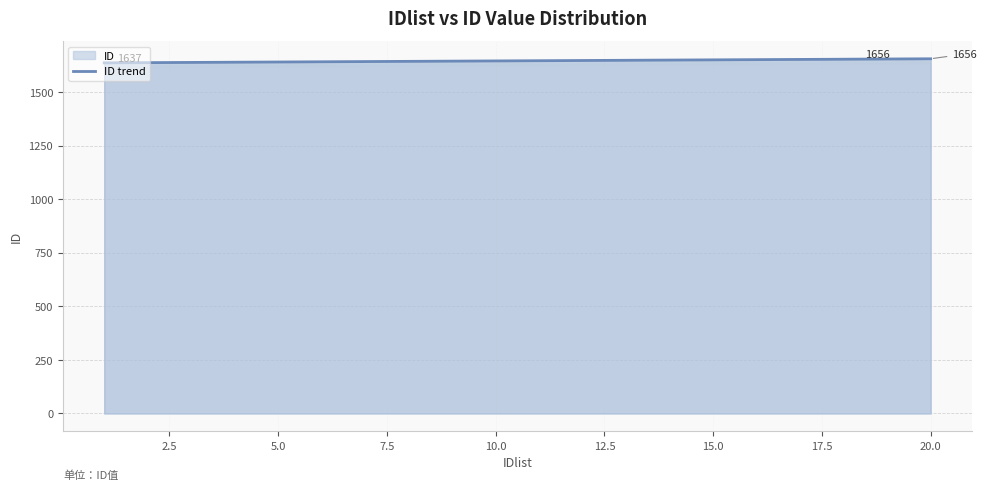

What is the maximum value shown in the chart?

1656